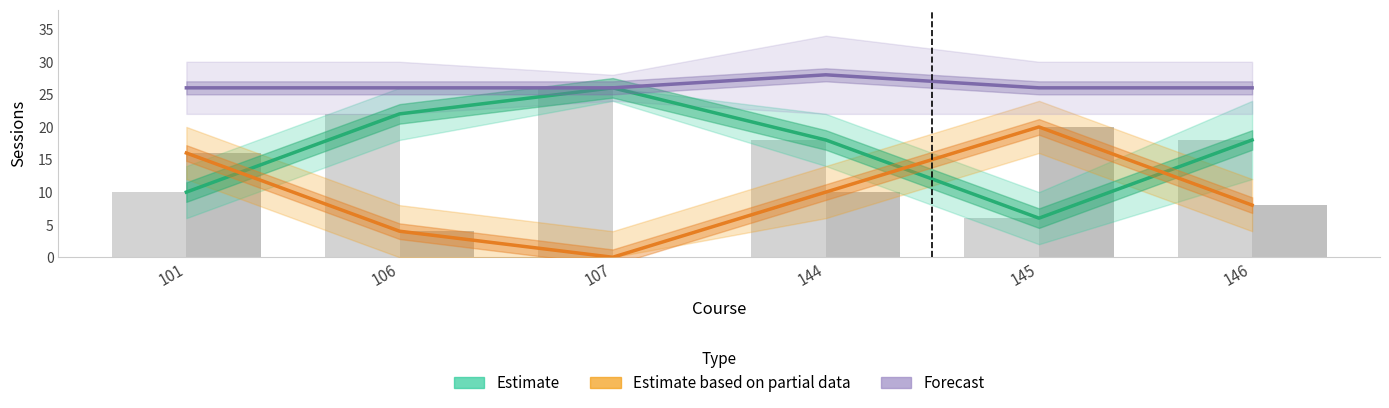

How many data points in Estimate based on partial data (Faltas) are less than 10?

3